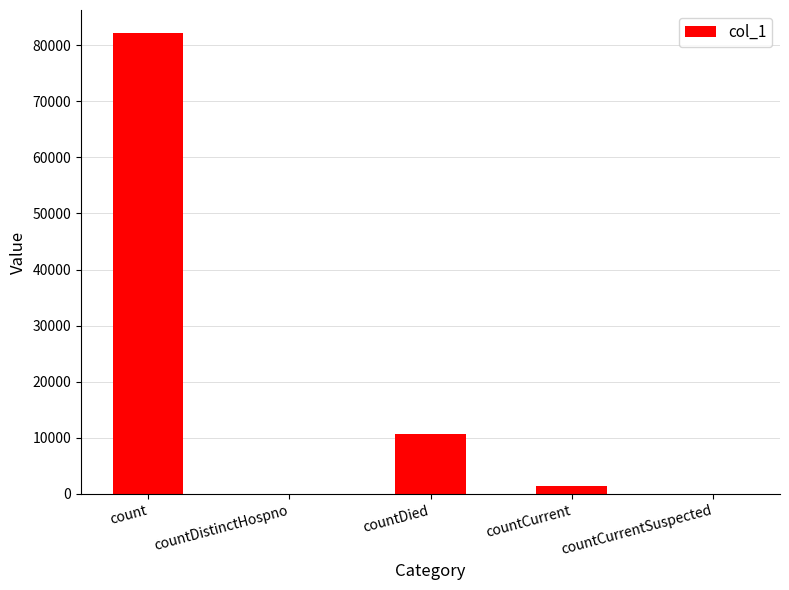

What is the approximate value at countDied?

10777